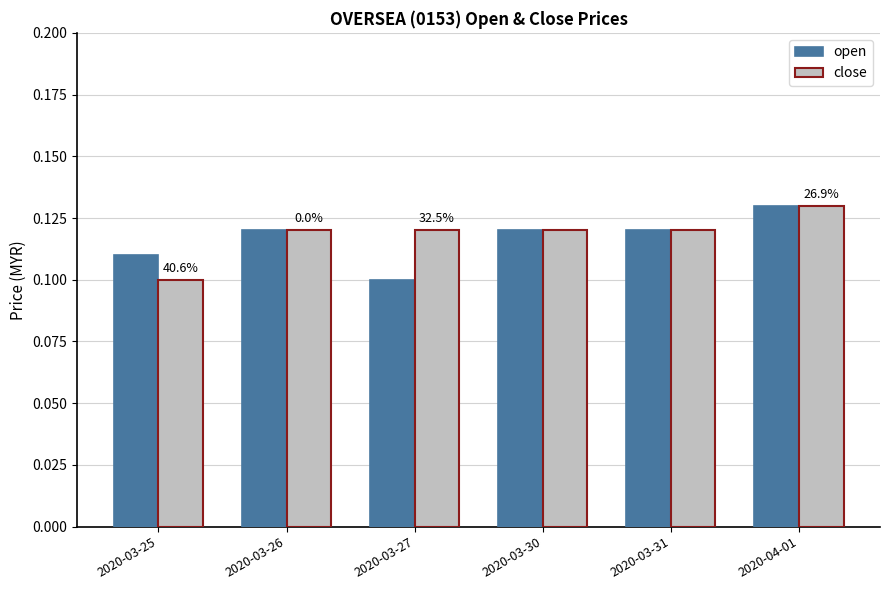

True or false: open has a value of 0.0 at 2020-04-01.

False